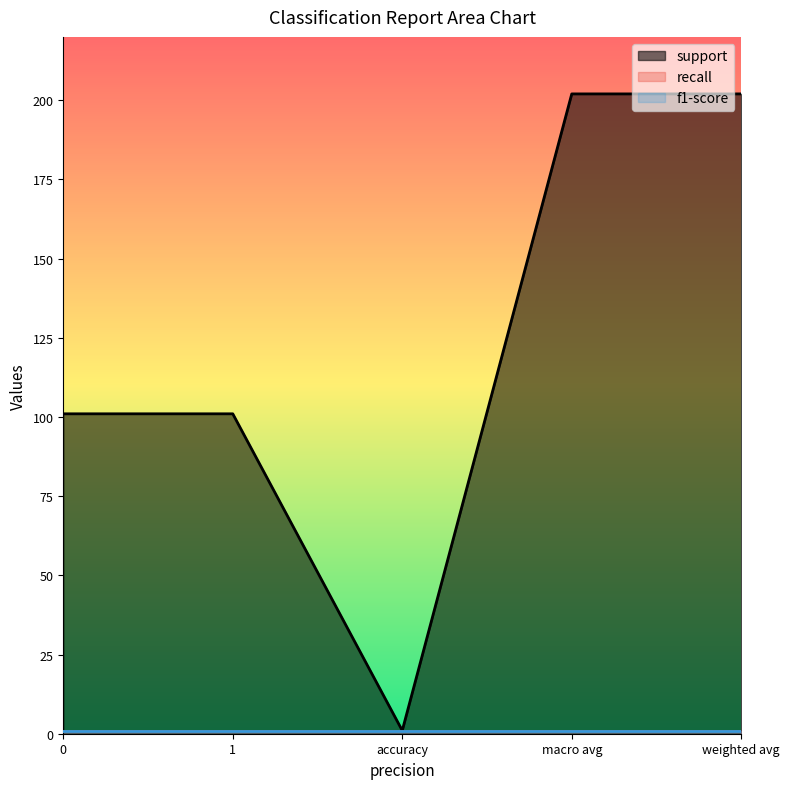

Which series has the widest spread of values?

support